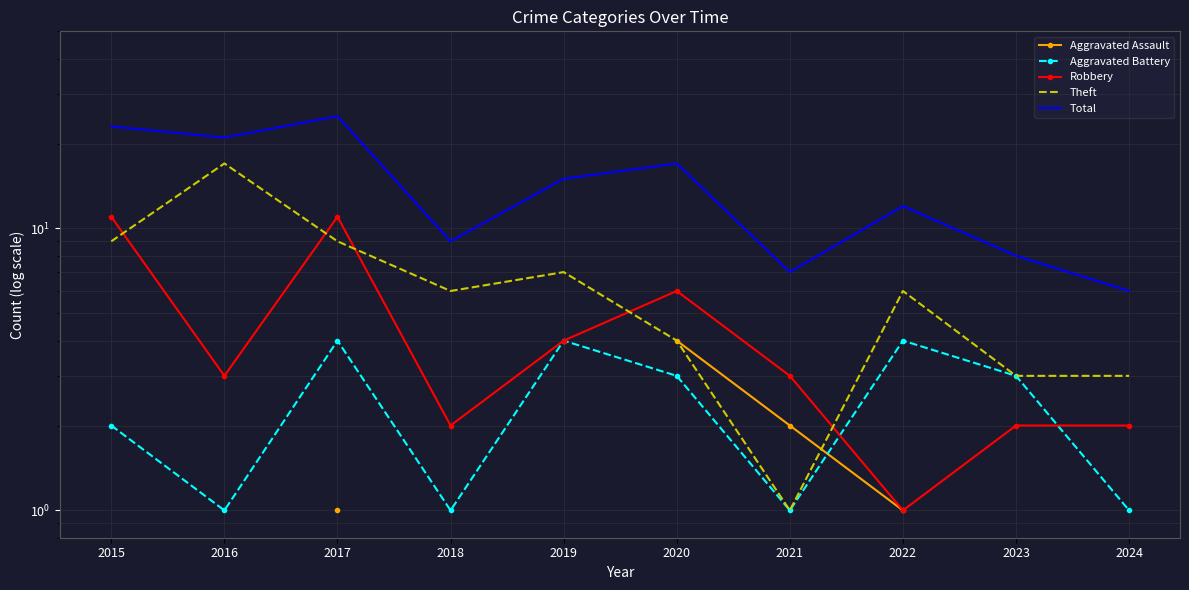

What is the value of the Robbery point at the 1st from the left?

11.0